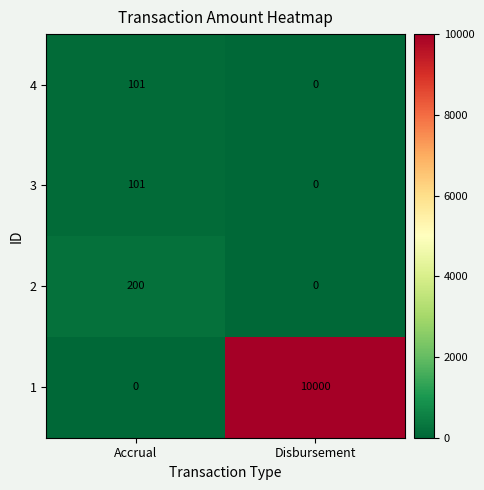

List the labels in order of 2 value, largest first.

Accrual, Disbursement